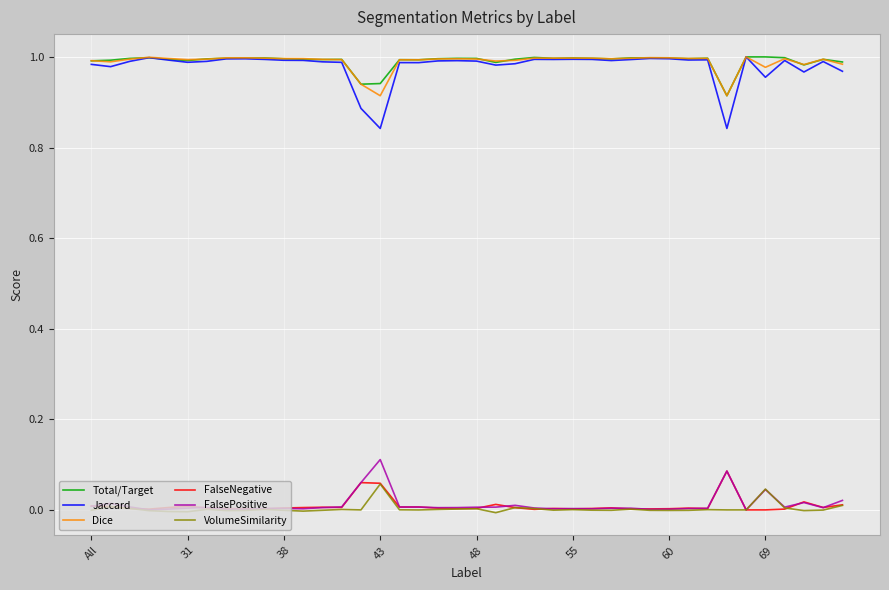

True or false: Dice and VolumeSimilarity cross at least once.

False